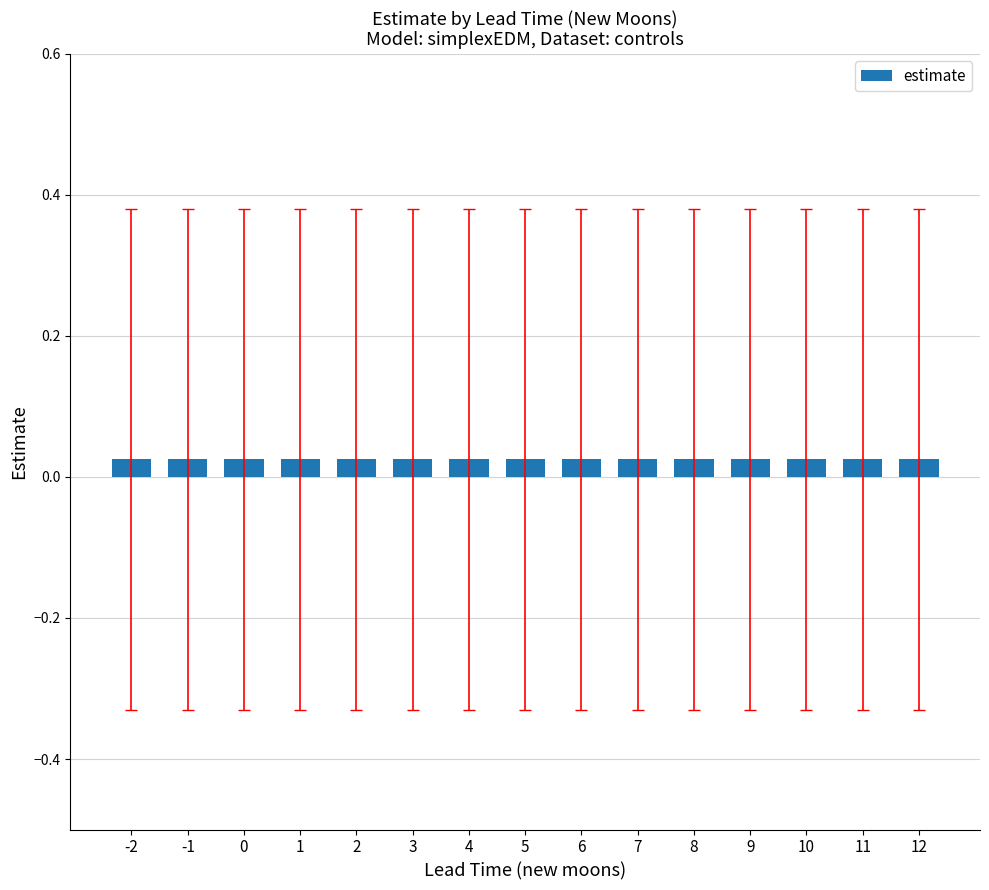

Rank the series by their maximum value, from highest to lowest.

upper_pi, estimate, lower_pi